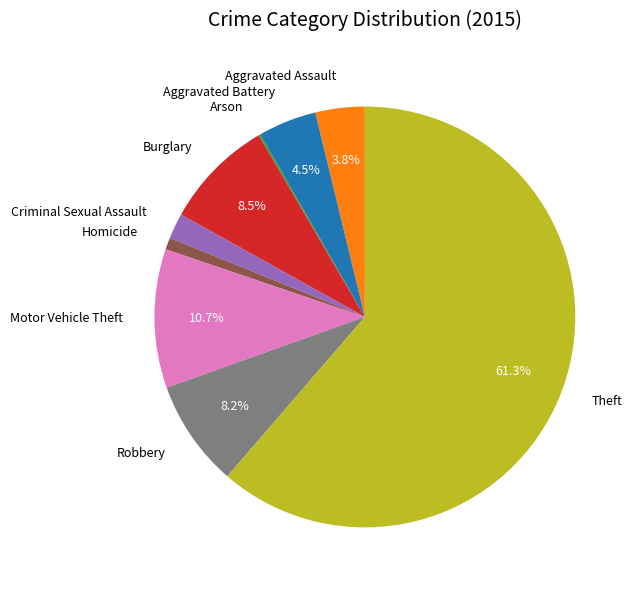

Is it true that Robbery is 1% of the pie?

False